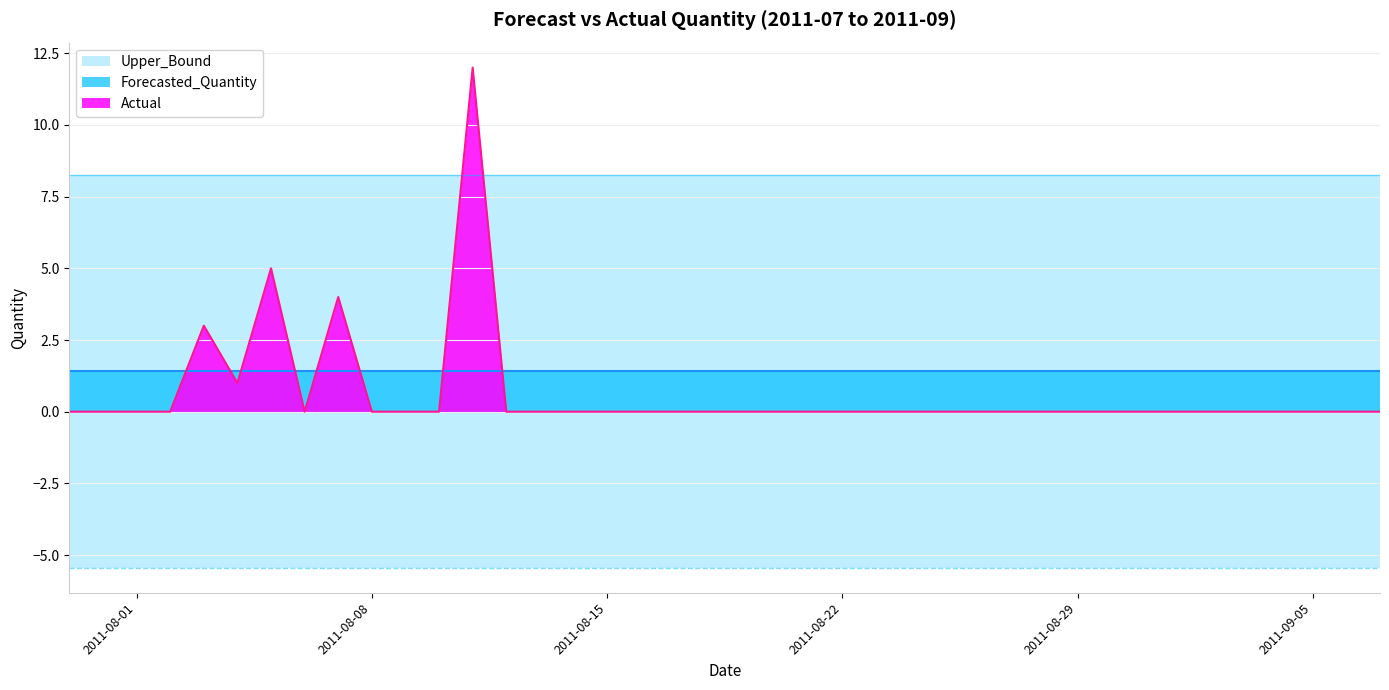

How many intersections are there between Upper_Bound and Actual?

2